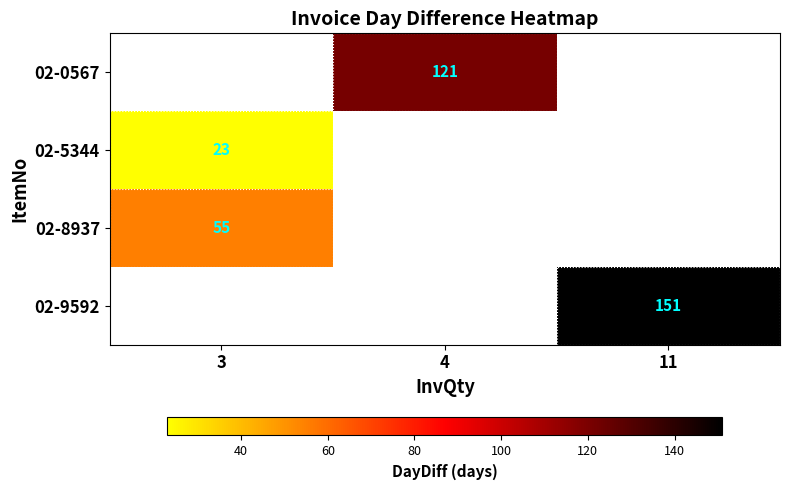

True or false: 02-9592 has a value of 54 at 11.

False